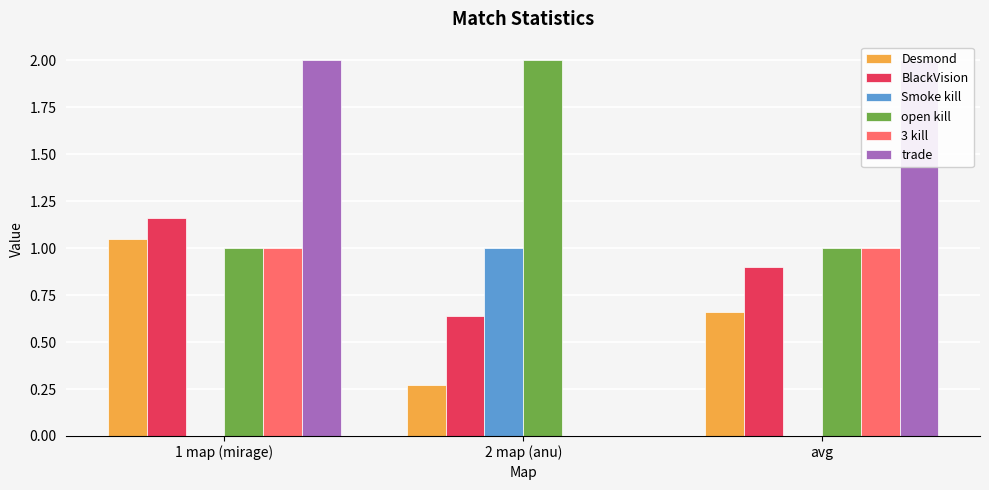

Which series has the widest spread of values?

trade